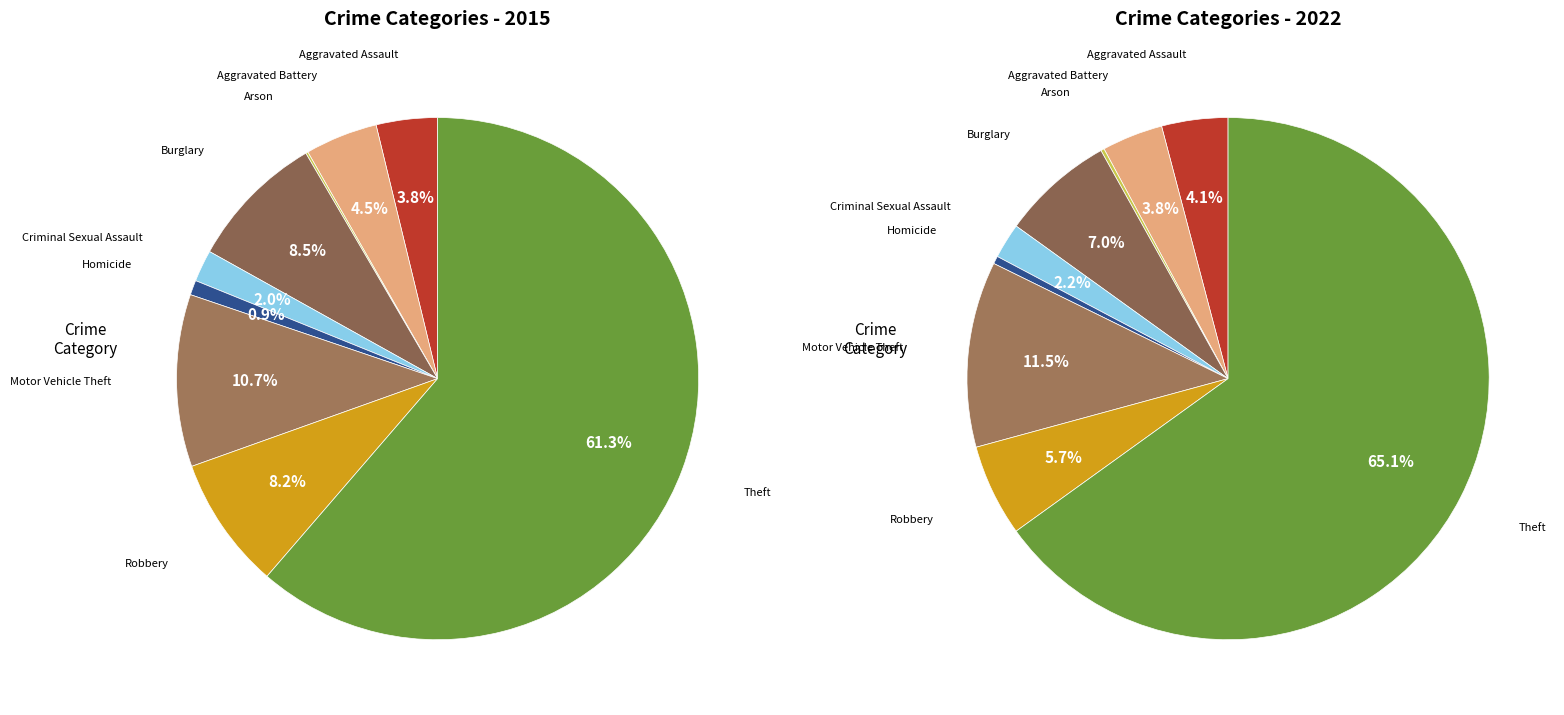

To the nearest percent, what percentage of the pie is 7?

8%